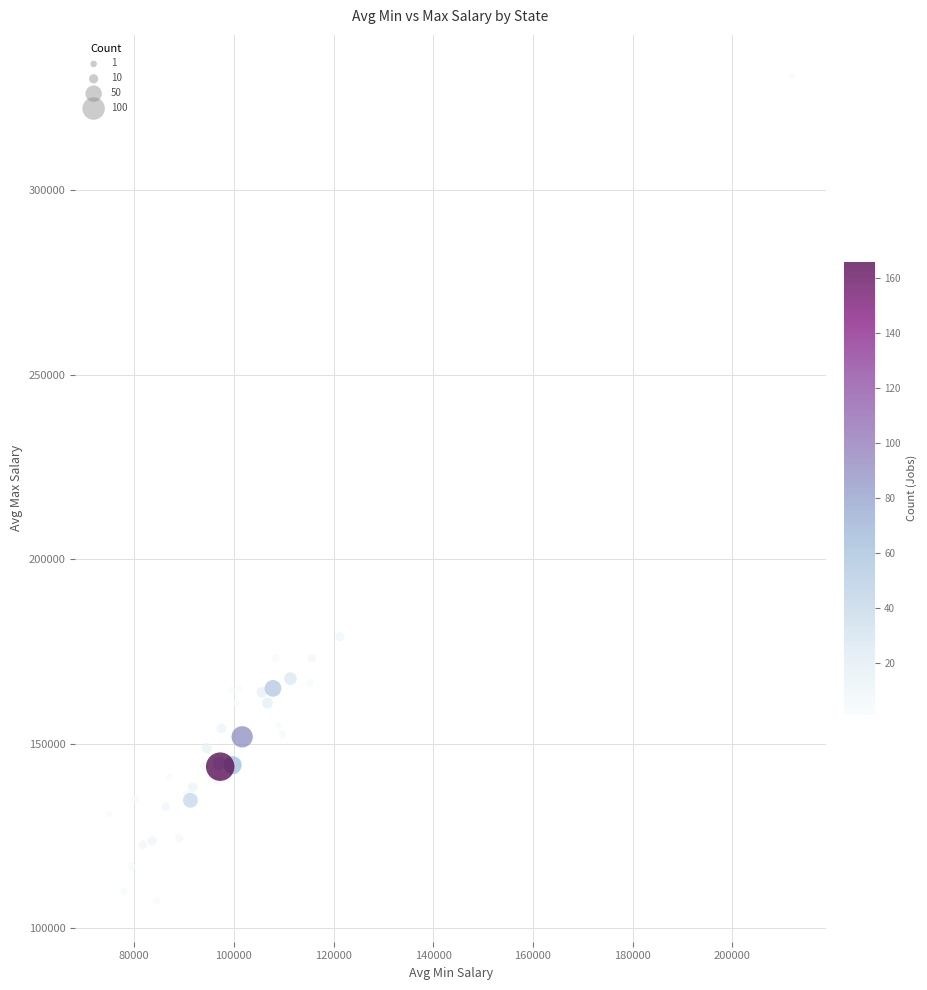

What Y value in the scatter plot is closest to 219250?

179000.0